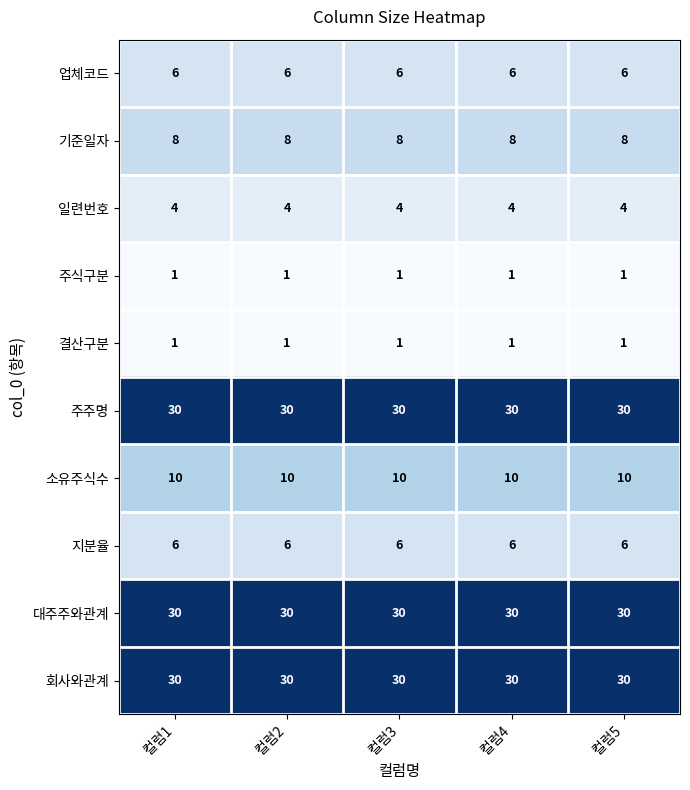

What value does the 기준일자 series have at 컬럼1?

8